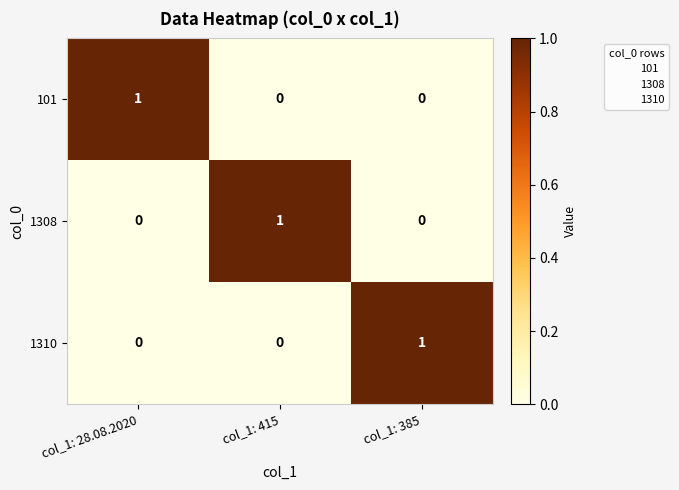

Count the 1310 values in the range 0 to 1.

3